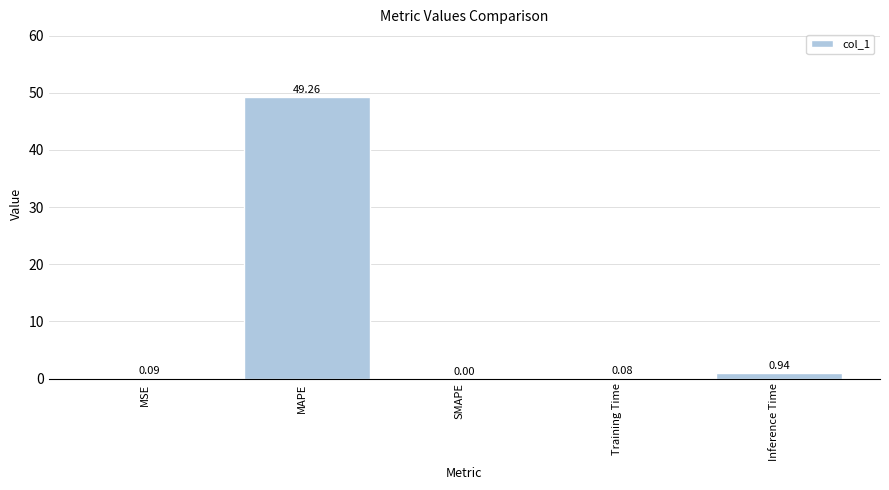

Where is the data nearest to the value 24?

Inference Time